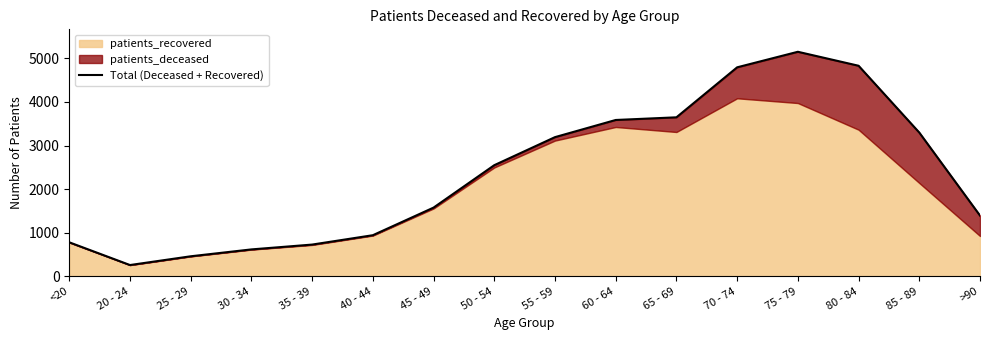

What is the difference between the maximum and minimum values?

4897